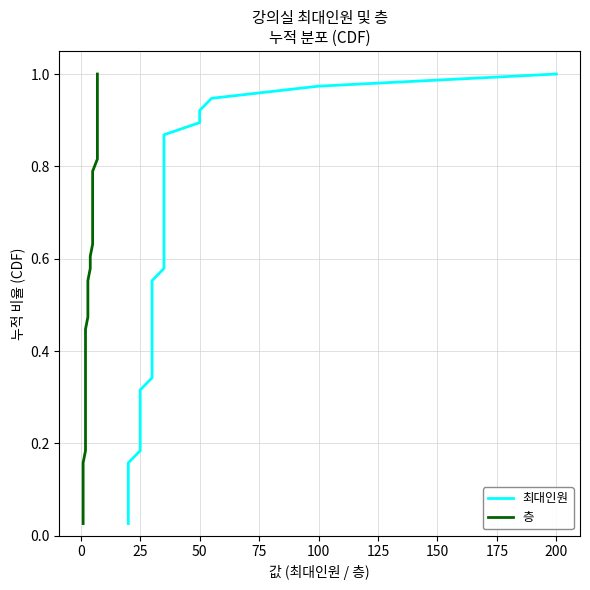

True or false: 최대인원 has more than 0 points higher than both neighbors.

False